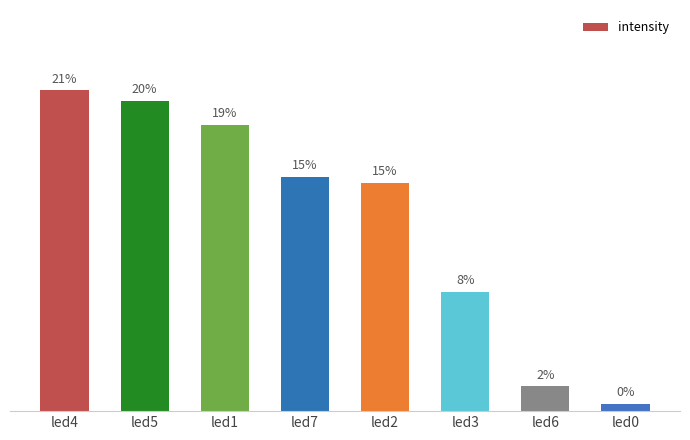

What is the approximate value at led7?

0.8